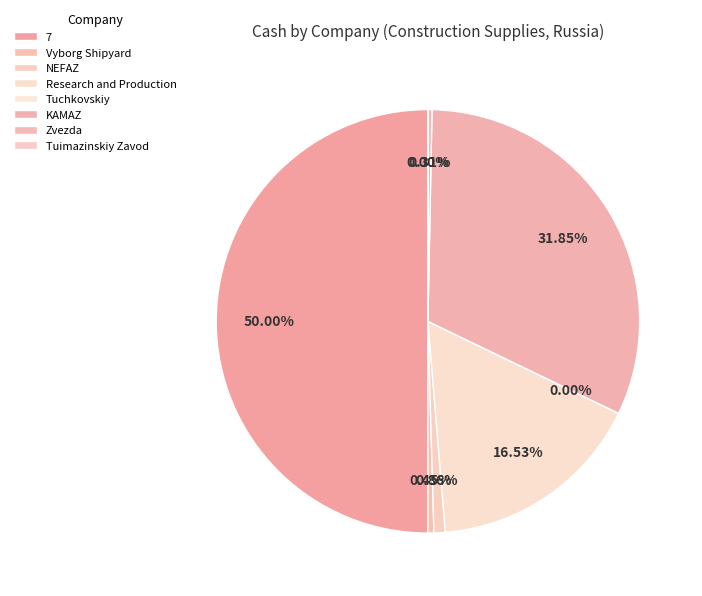

To the nearest percent, what percentage of the pie is NEFAZ?

1%